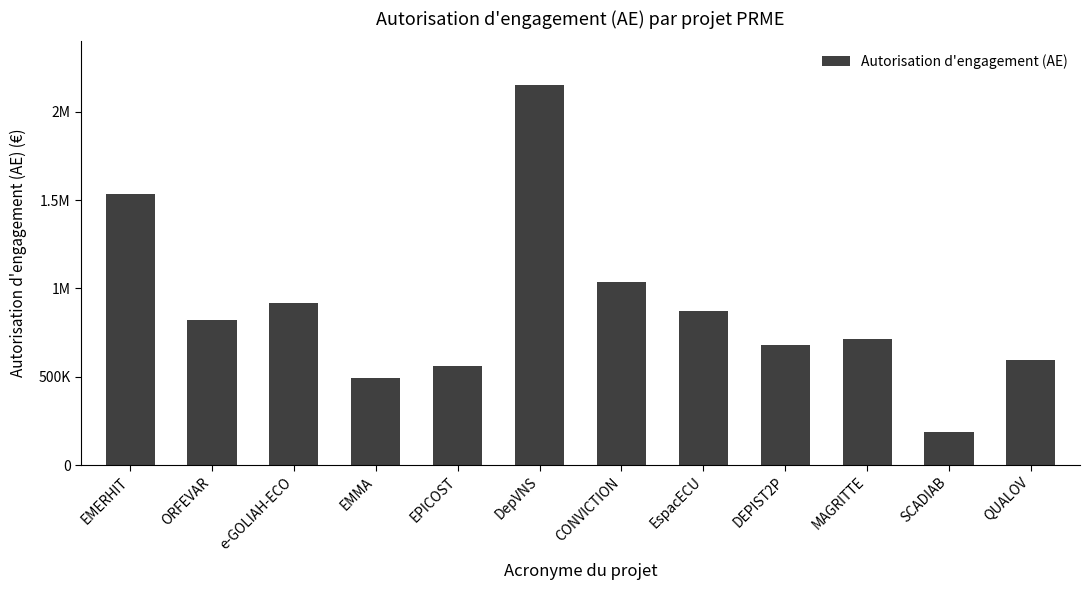

Does the chart contain any negative values?

No